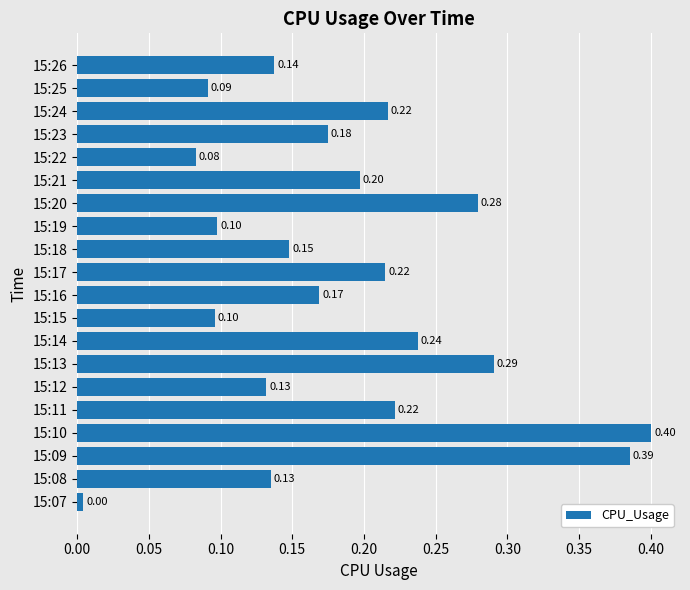

What is the difference between the maximum and minimum values?

0.4